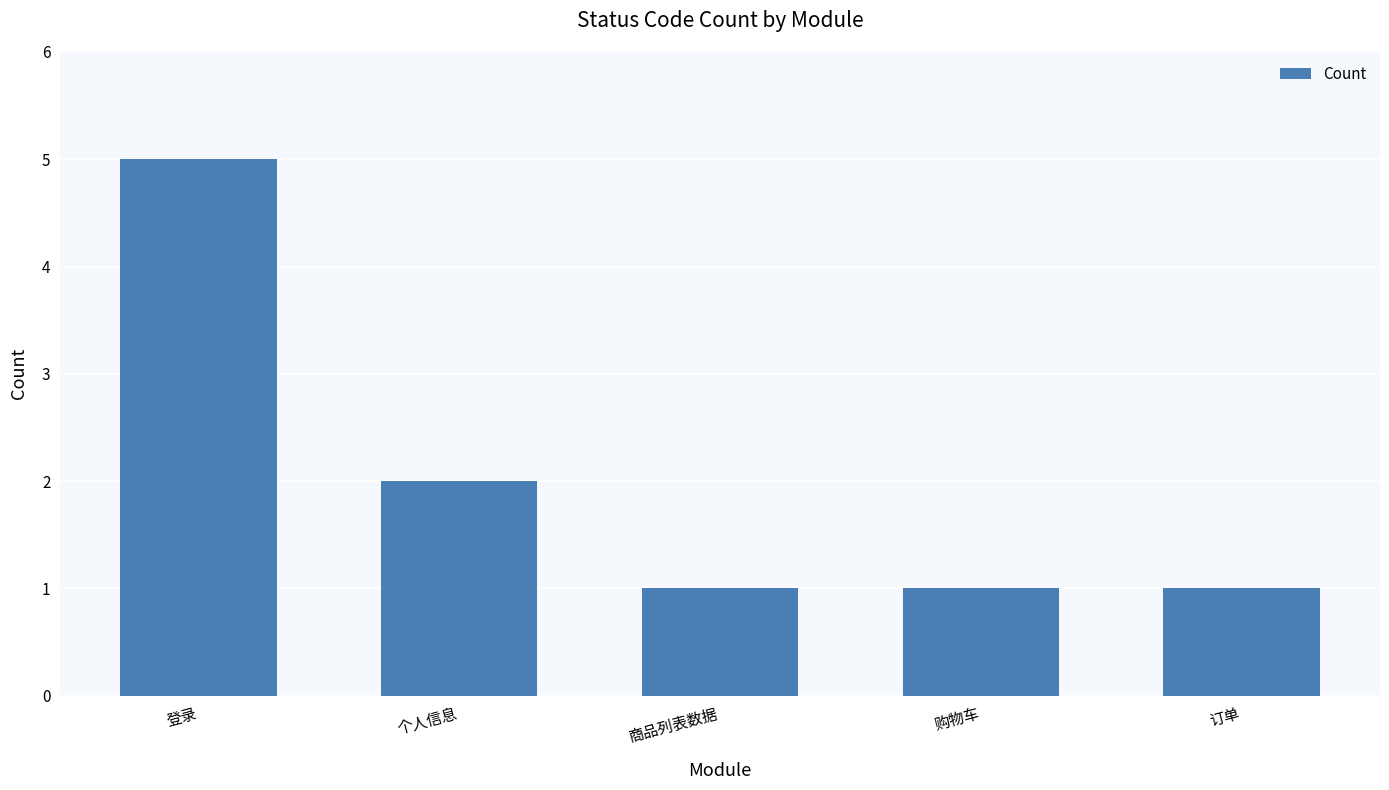

True or false: the data shows 1 at 订单.

True